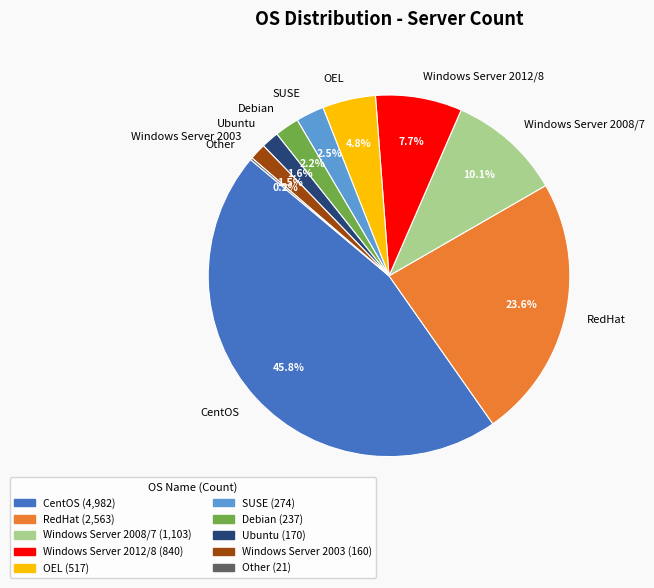

To the nearest percent, what is the average slice percentage?

10%